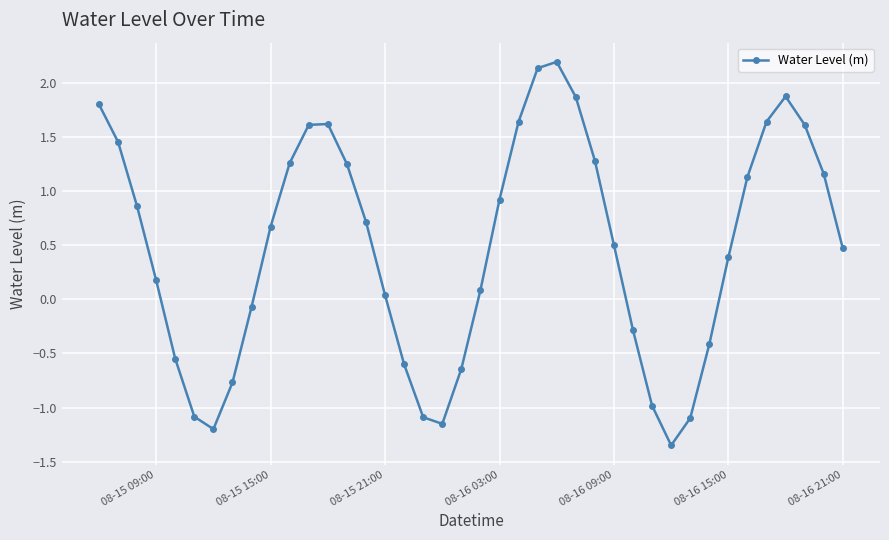

Does the chart have visible grid lines?

Yes